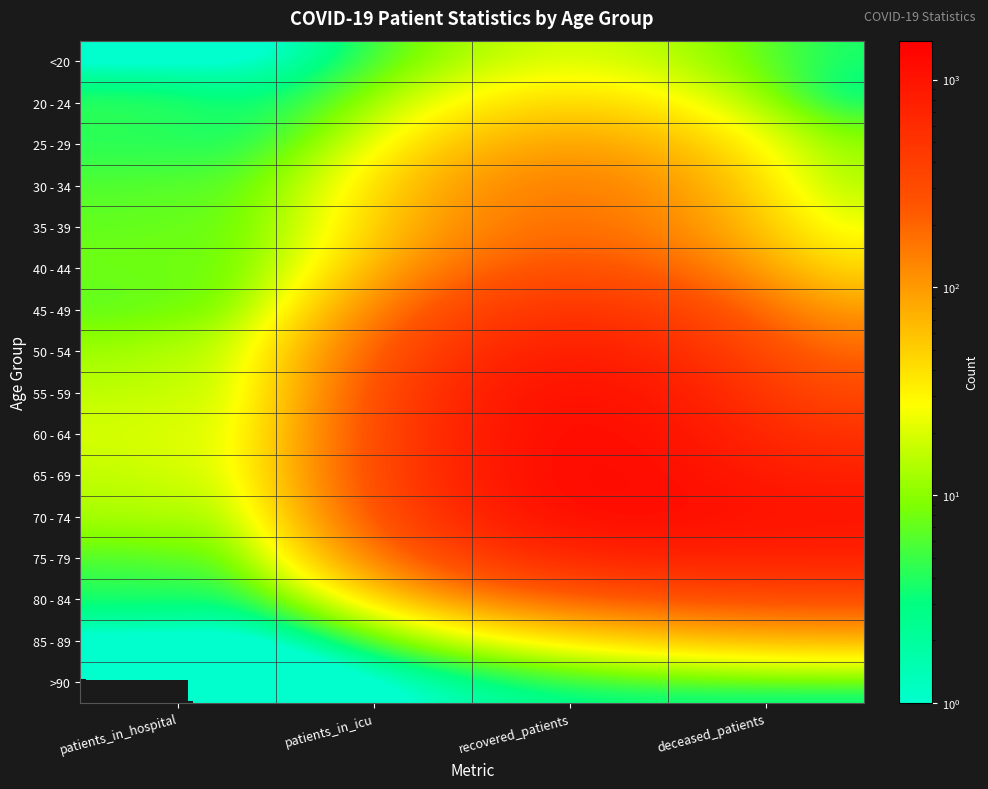

Reading left to right, what are all the values shown in this chart?

<20: patients_in_hospital=0	patients_in_icu=1	recovered_patients=25	deceased_patients=3
20 - 24: patients_in_hospital=5	patients_in_icu=1	recovered_patients=57	deceased_patients=0
25 - 29: patients_in_hospital=4	patients_in_icu=3	recovered_patients=116	deceased_patients=7
30 - 34: patients_in_hospital=6	patients_in_icu=9	recovered_patients=196	deceased_patients=7
35 - 39: patients_in_hospital=7	patients_in_icu=10	recovered_patients=235	deceased_patients=15
40 - 44: patients_in_hospital=8	patients_in_icu=9	recovered_patients=339	deceased_patients=30
45 - 49: patients_in_hospital=6	patients_in_icu=15	recovered_patients=644	deceased_patients=68
50 - 54: patients_in_hospital=11	patients_in_icu=32	recovered_patients=1069	deceased_patients=150
55 - 59: patients_in_hospital=15	patients_in_icu=27	recovered_patients=1446	deceased_patients=265
60 - 64: patients_in_hospital=19	patients_in_icu=32	recovered_patients=1539	deceased_patients=471
65 - 69: patients_in_hospital=15	patients_in_icu=37	recovered_patients=1530	deceased_patients=741
70 - 74: patients_in_hospital=13	patients_in_icu=17	recovered_patients=1353	deceased_patients=1018
75 - 79: patients_in_hospital=5	patients_in_icu=13	recovered_patients=674	deceased_patients=709
80 - 84: patients_in_hospital=4	patients_in_icu=2	recovered_patients=142	deceased_patients=231
85 - 89: patients_in_hospital=0	patients_in_icu=0	recovered_patients=19	deceased_patients=40
>90: patients_in_hospital=0	patients_in_icu=0	recovered_patients=3	deceased_patients=2